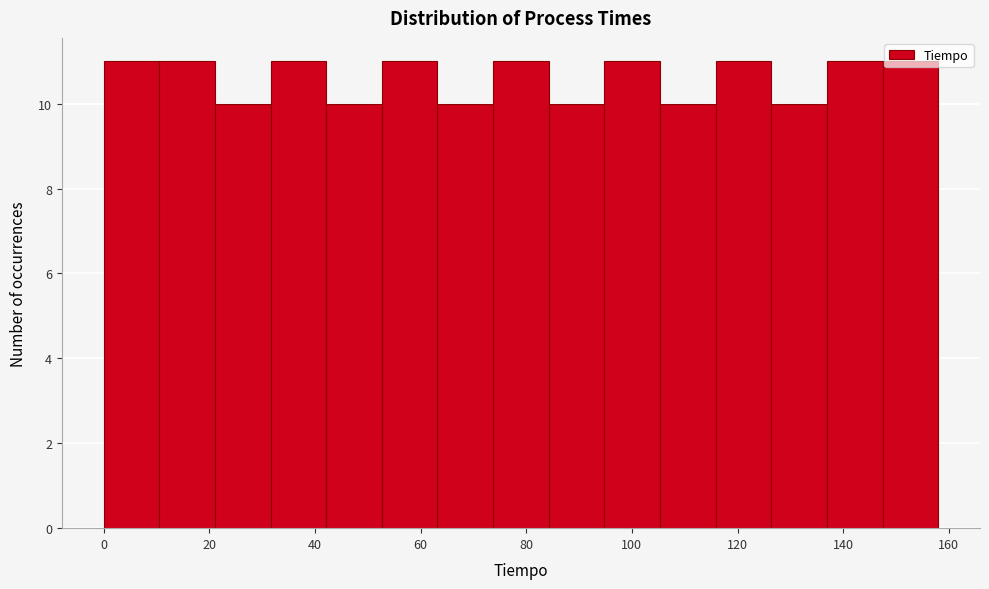

What is the height of the bar covering 10 to 22 on the x-axis? Neither the bar edges nor the heights are printed on the chart, so give them approximately, as read against the axes.

11